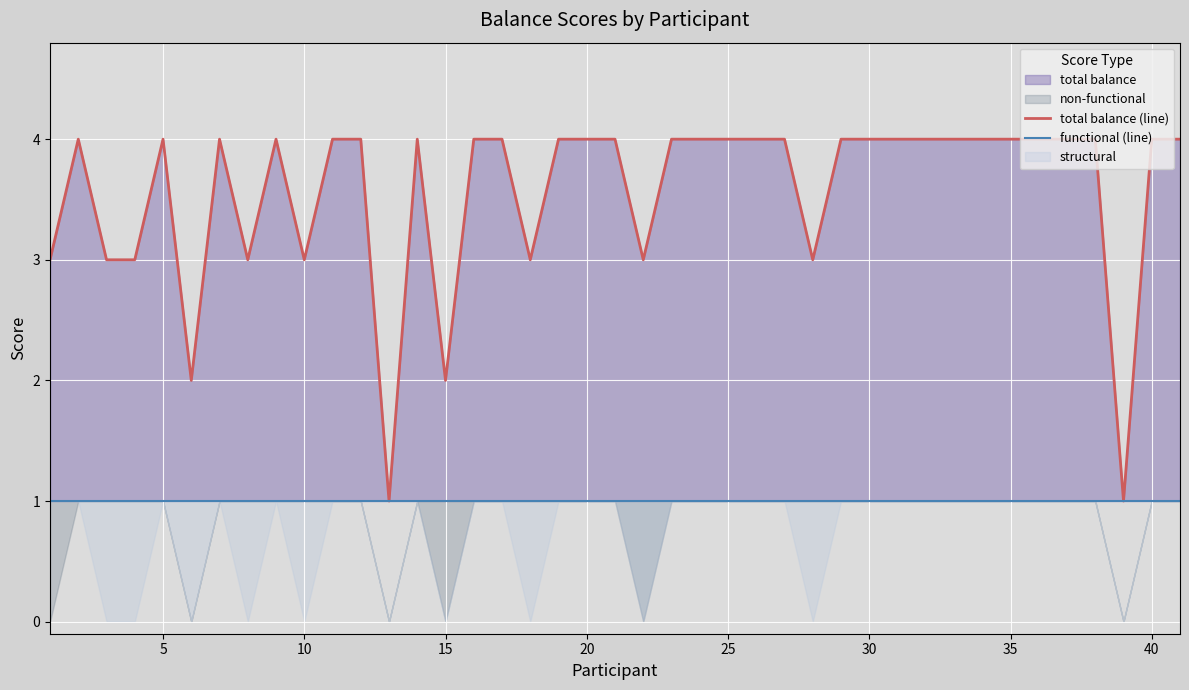

True or false: total balance (line) has a value of 3 at 10.

True